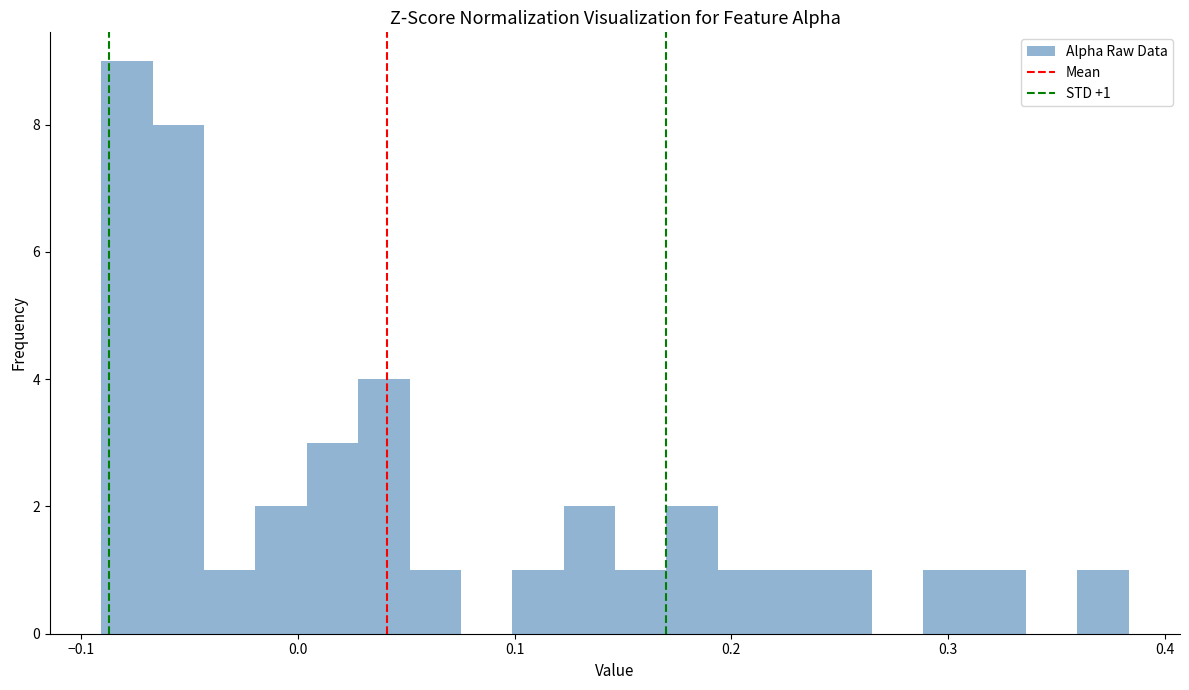

Around what value on the x-axis is the tallest bar? Give the approximate position of its centre, as read against the axis.

-0.08